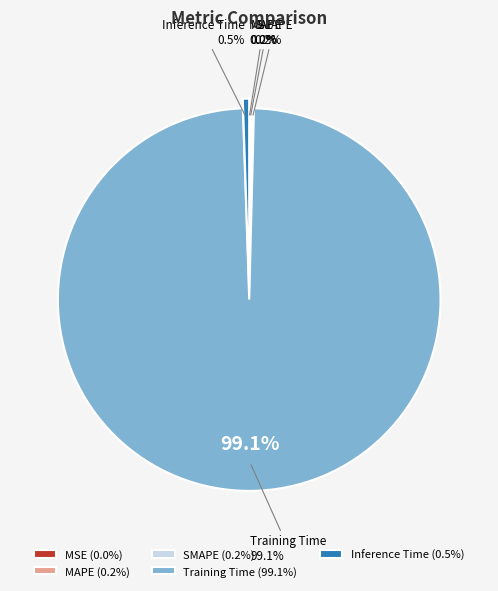

How many segments does this pie chart have?

5